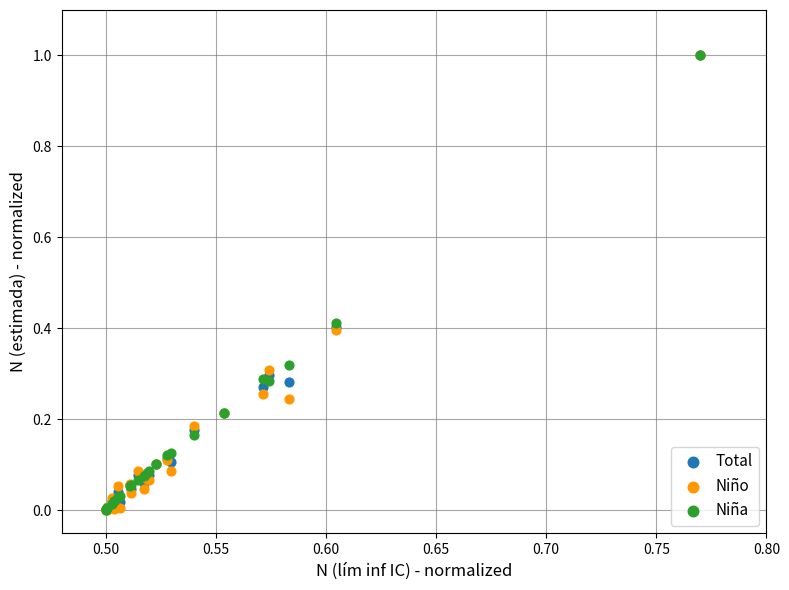

What are all the series names shown in the legend?

Total, Niño, Niña